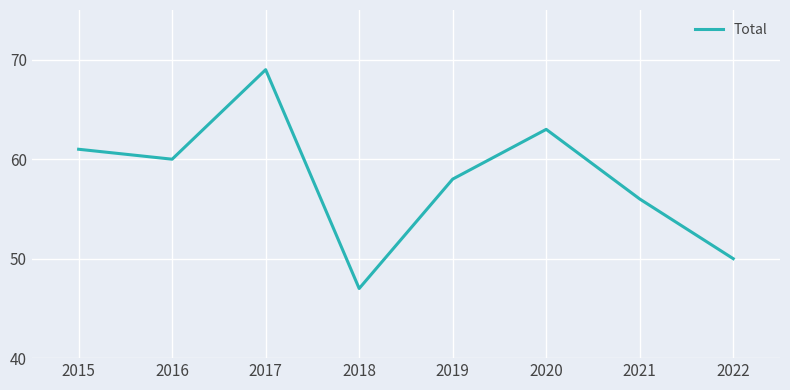

Is it true that the value at 2018 is 82?

False